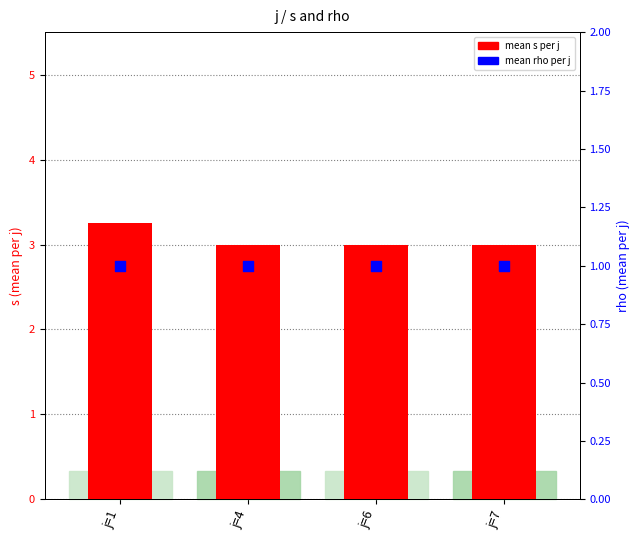

Is the value of mean rho at j=1 greater than the value of mean s at j=1?

No